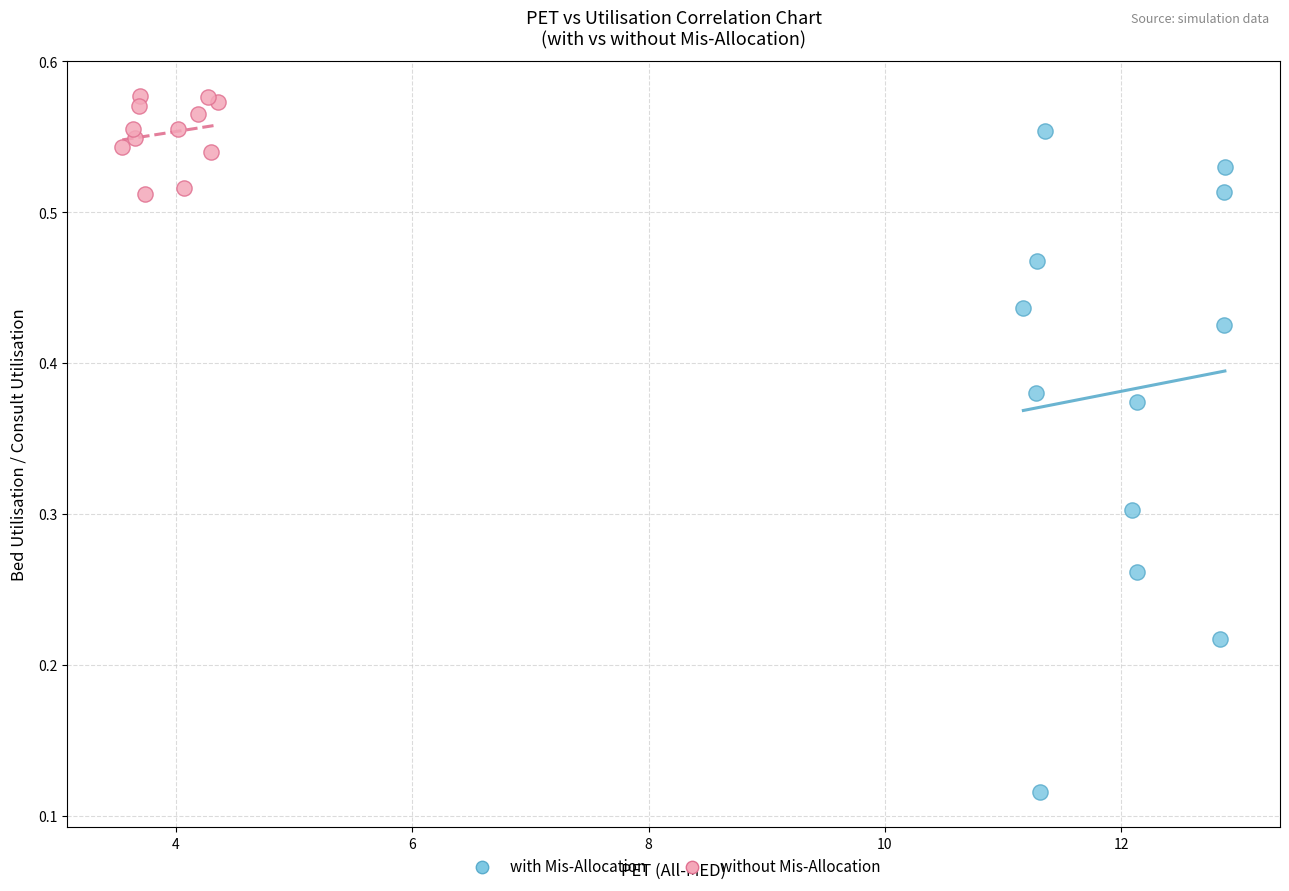

Which series contains the lowest Y value?

with Mis-Allocation